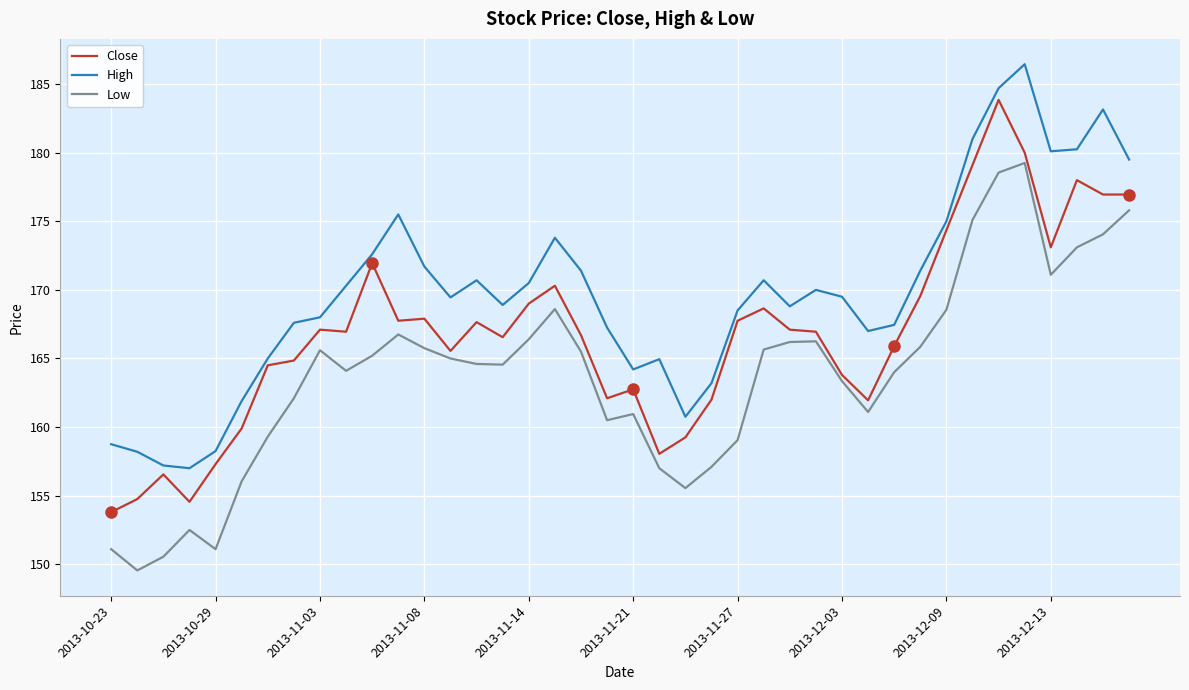

In Low, how many points are higher than both neighbors (excluding endpoints)?

7